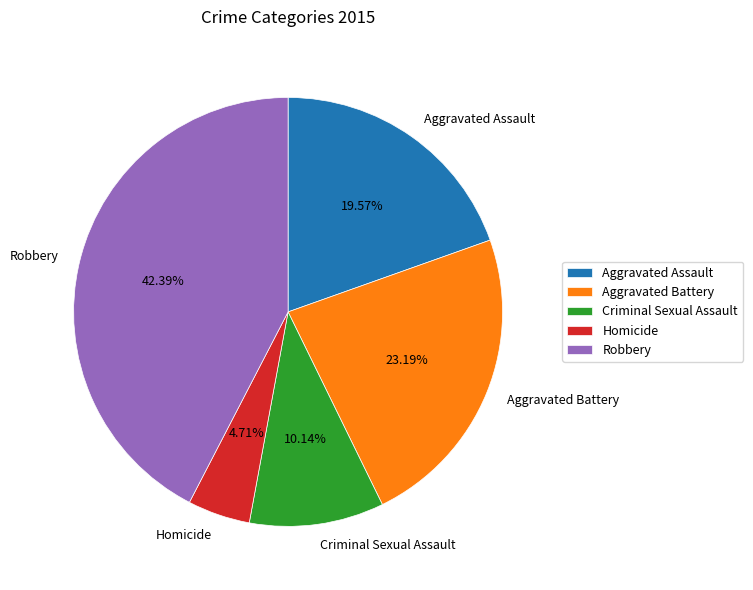

True or false: Criminal Sexual Assault accounts for 10% of the total.

True